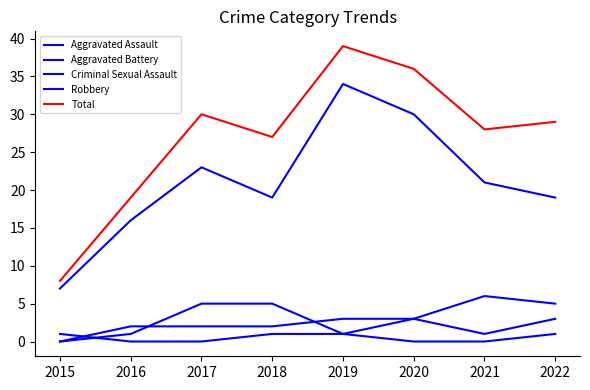

How many lines are shown in the chart?

5